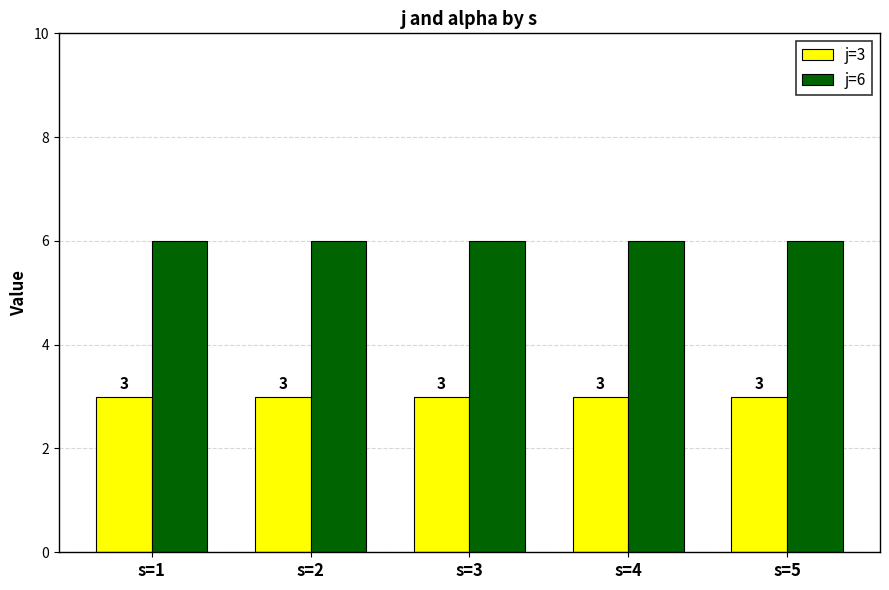

At how many categories does at least one series exceed 5?

5